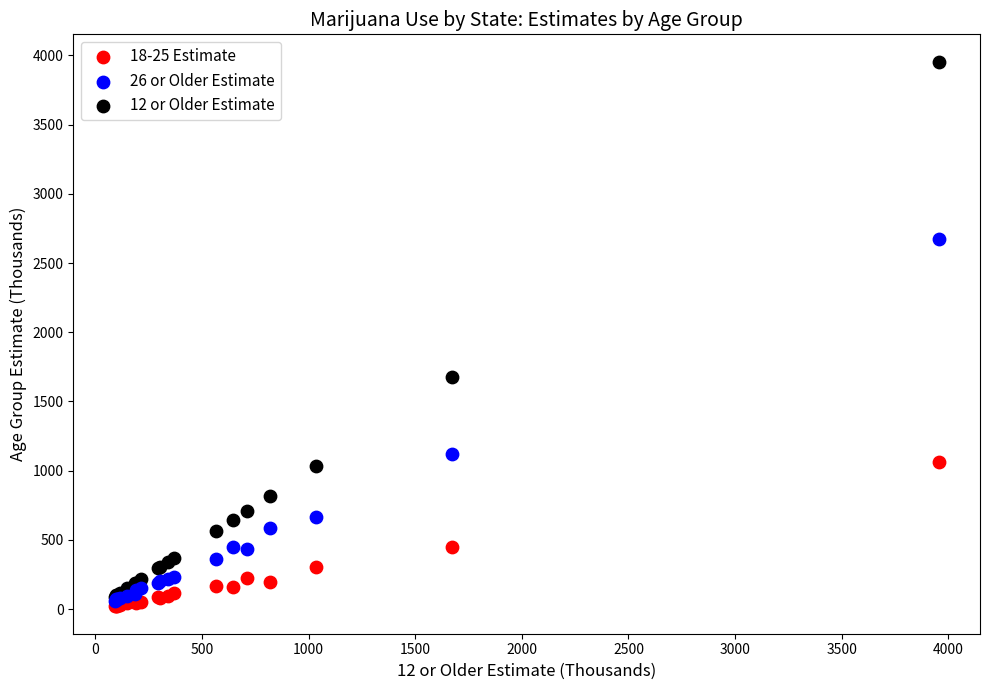

Across all series, what Y value is closest to 1987?

1674